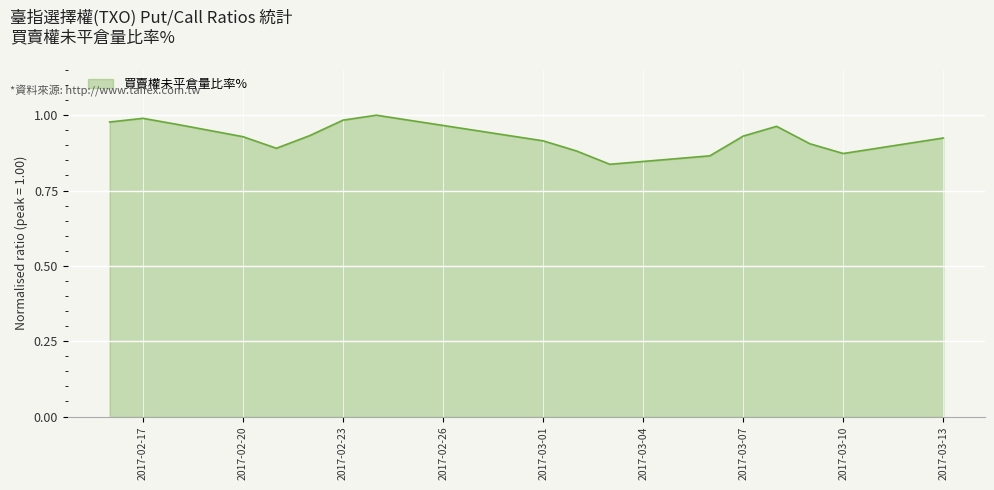

Does the chart display data point markers on the line(s)?

No